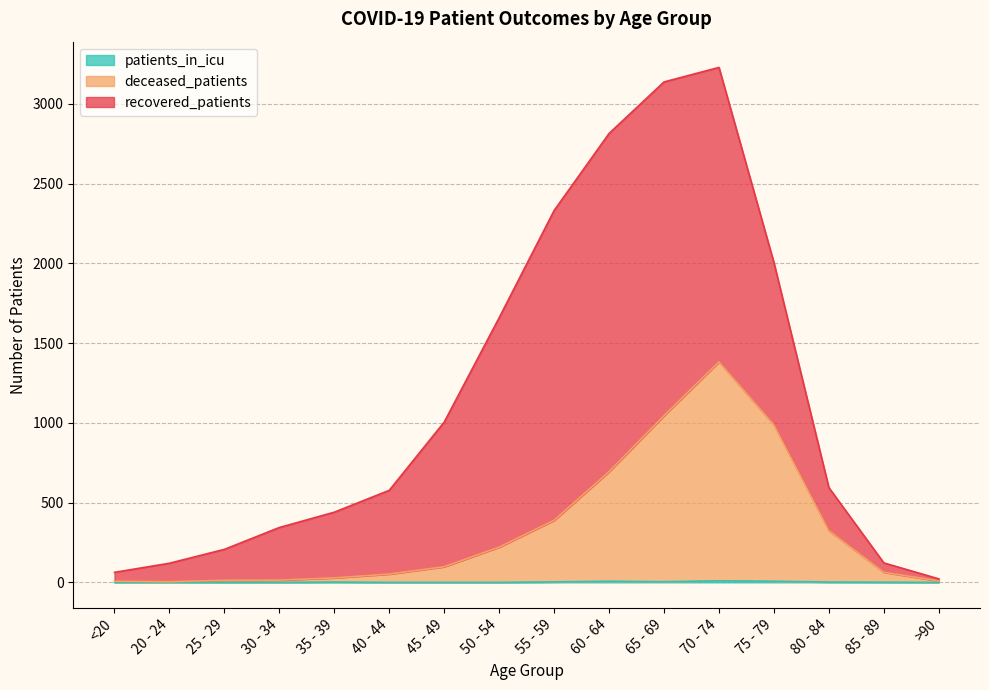

How many values in the patients_in_icu series exceed 1?

7